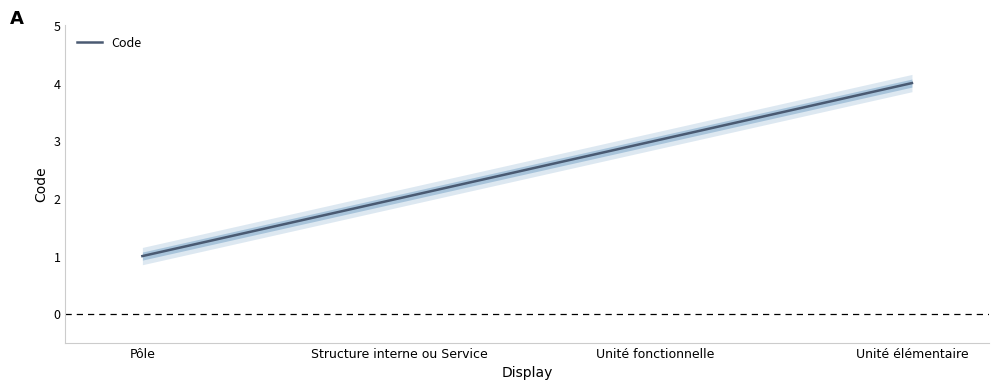

What is the label of the 3rd point from the right?

Structure interne ou Service